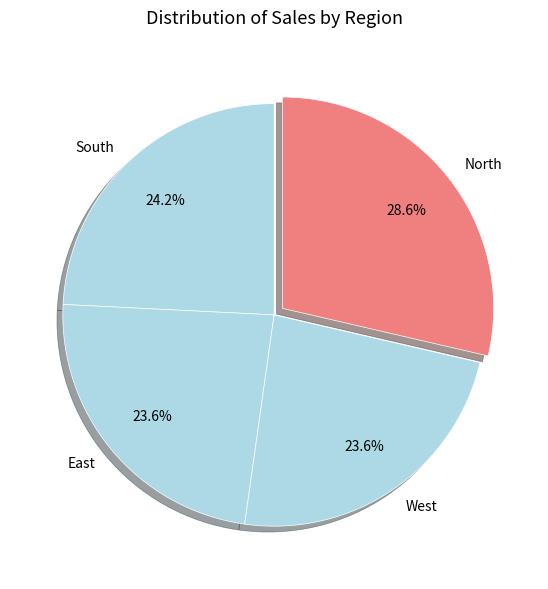

Is it true that West is 35% of the pie?

False